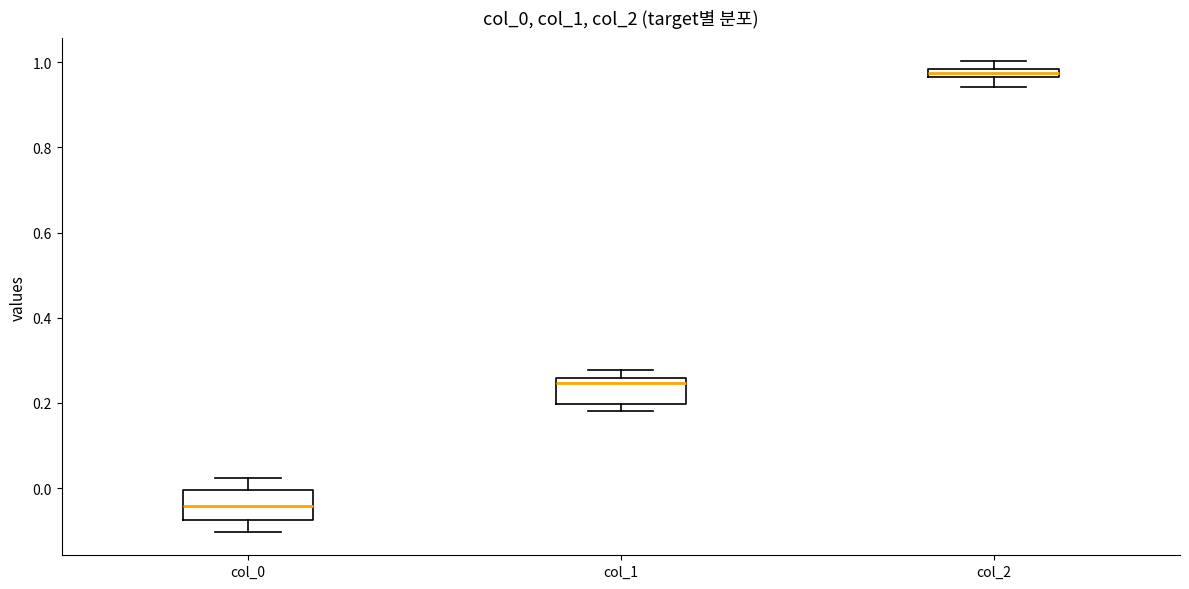

Which box's median line is the highest?

col_2